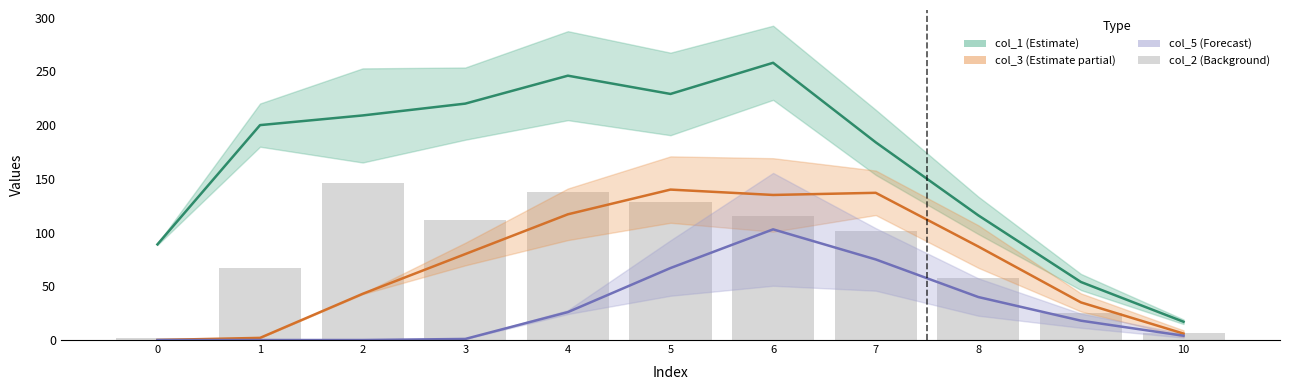

Which series has the widest spread of values?

col_1 (Estimate)